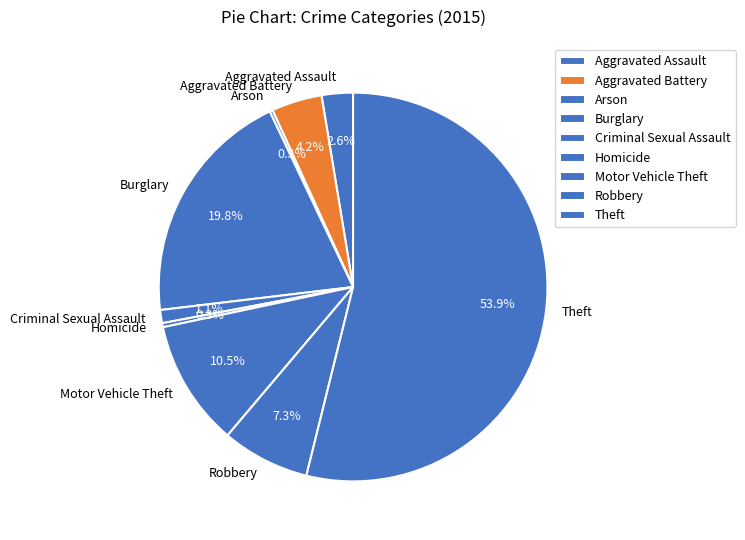

To the nearest percent, what is the average slice percentage?

11%